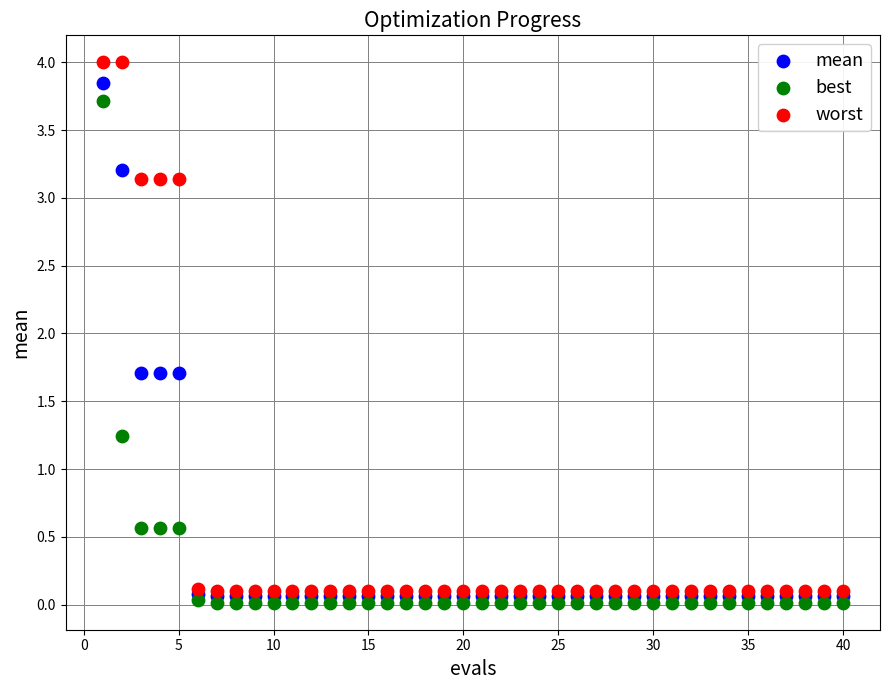

In the mean series, what Y value is closest to 1?

1.7